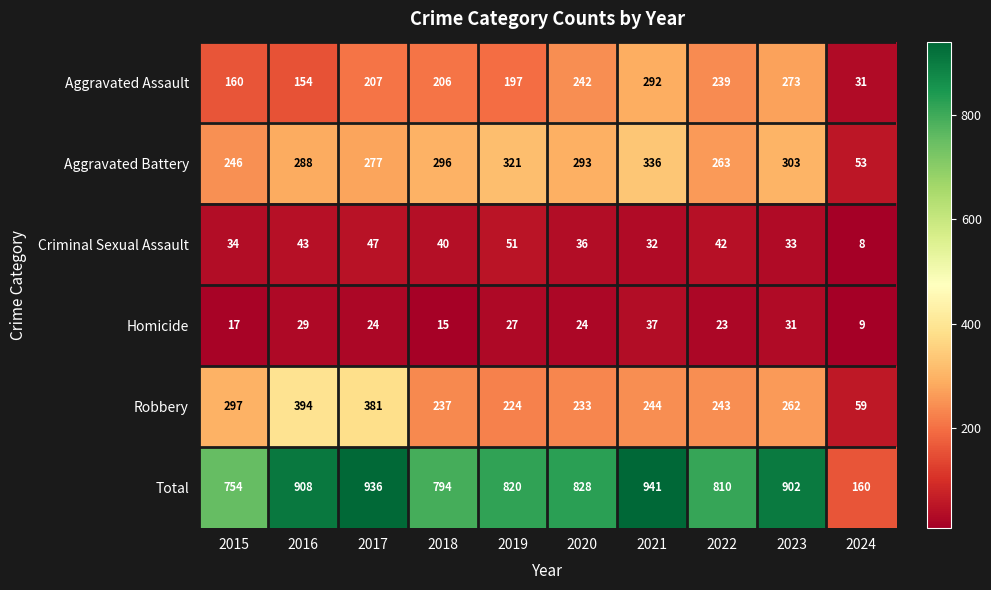

At which category is the sum across all series the highest?

2021